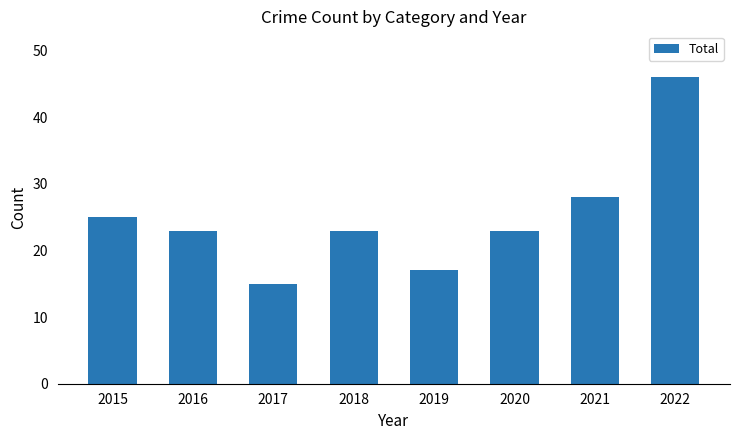

Reading right to left, list all the values displayed in this chart.

46	28	23	17	23	15	23	25